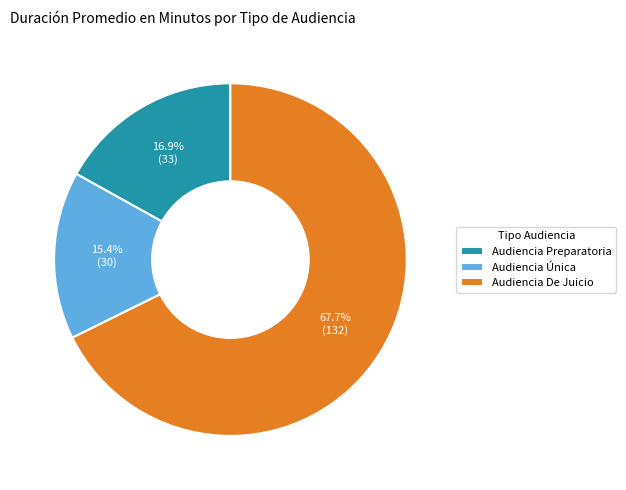

Approximately how many times larger is the value at Audiencia Única compared to Audiencia De Juicio?

0.2